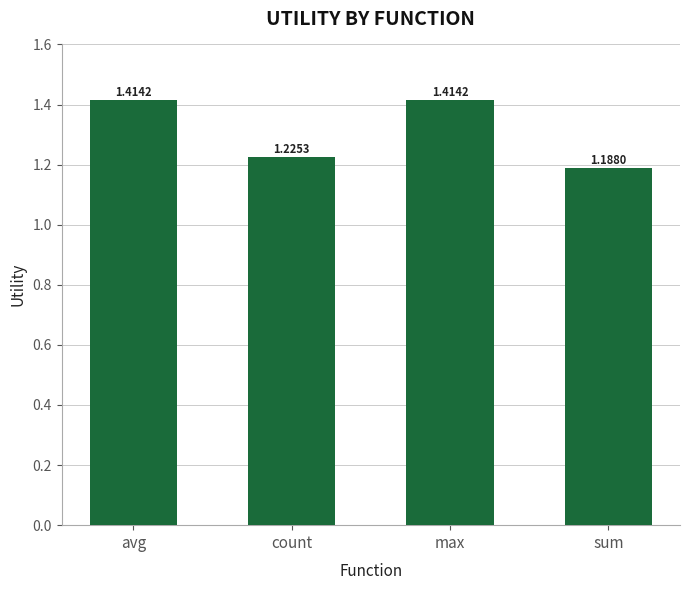

What is the label of the 3rd bar from the left?

max